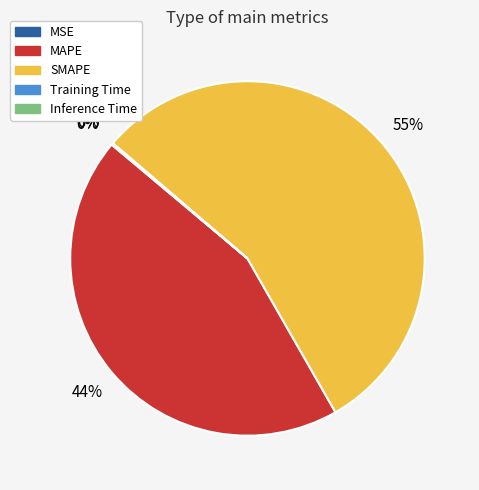

Does any single category account for the majority?

Yes